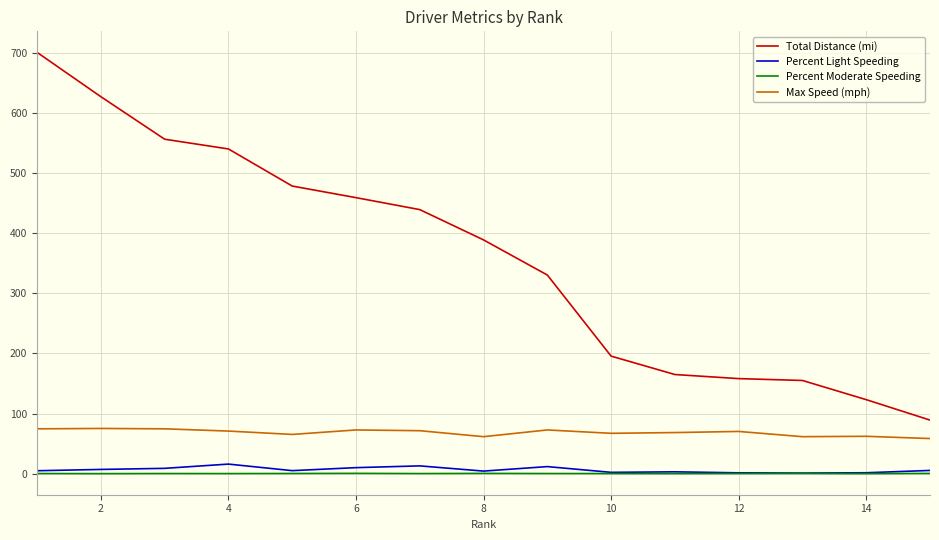

How many lines are shown in the chart?

4